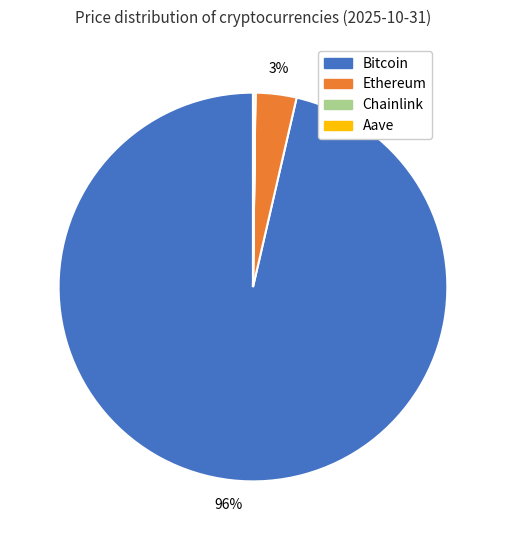

What percentage is the Ethereum slice, to the nearest percent?

3%